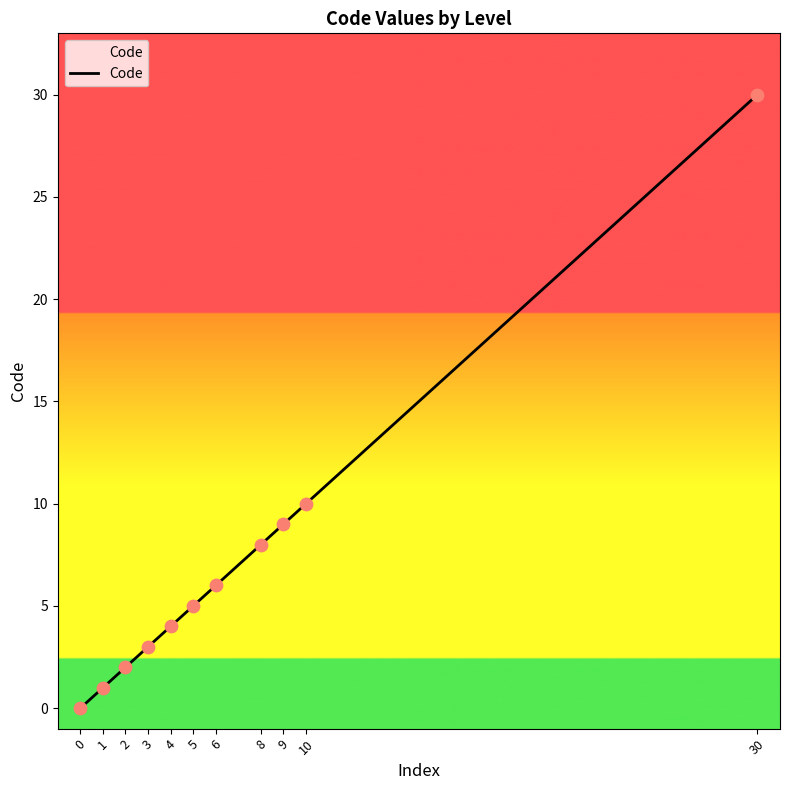

What is the change in value from 3 to 4?

+1